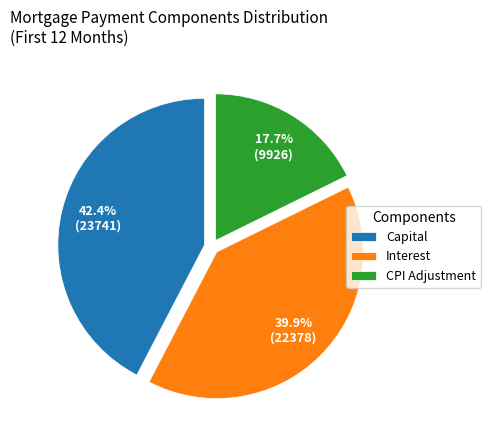

Which slice is the largest?

Capital